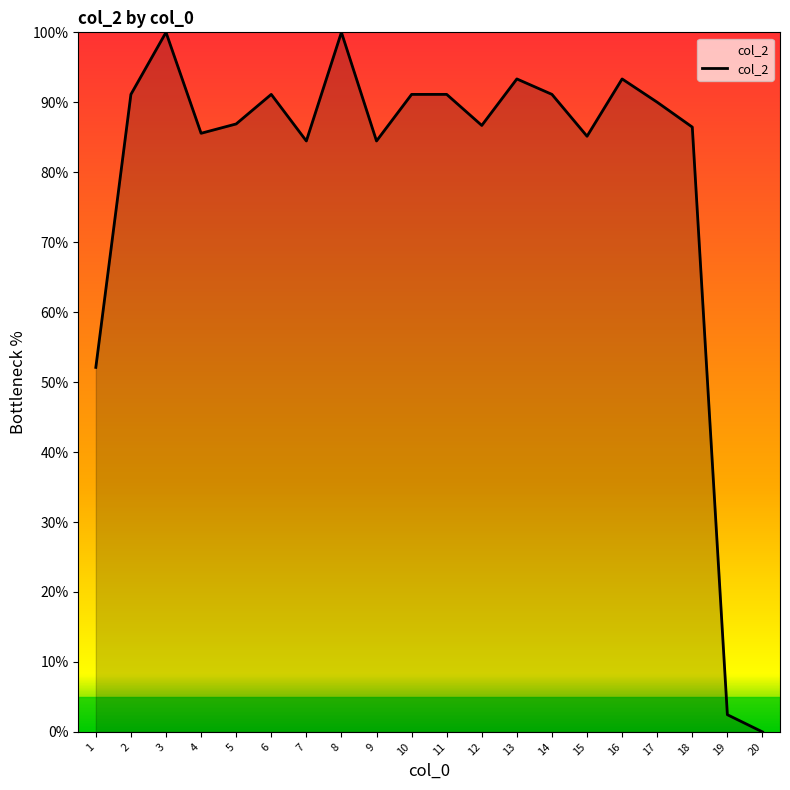

What is the difference between the values at 8 and 7?

15.5